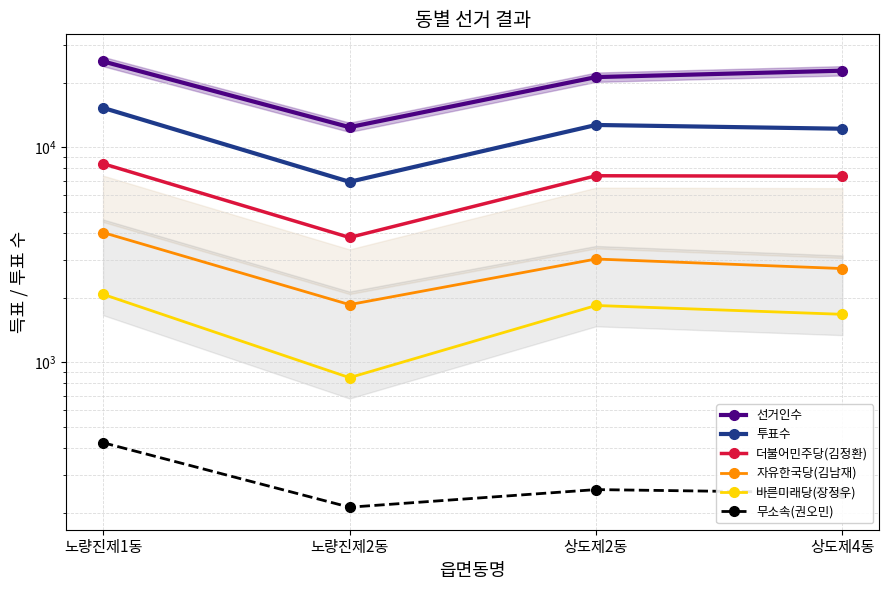

Reading left to right, list all the values displayed in this chart.

선거인수: 노량진제1동=25110	노량진제2동=12415	상도제2동=21226	상도제4동=22736
투표수: 노량진제1동=15270	노량진제2동=6914	상도제2동=12712	상도제4동=12207
더불어민주당(김정환): 노량진제1동=8396	노량진제2동=3810	상도제2동=7379	상도제4동=7340
자유한국당(김남재): 노량진제1동=4017	노량진제2동=1856	상도제2동=3025	상도제4동=2731
바른미래당(장정우): 노량진제1동=2073	노량진제2동=849	상도제2동=1839	상도제4동=1673
무소속(권오민): 노량진제1동=423	노량진제2동=212	상도제2동=256	상도제4동=247